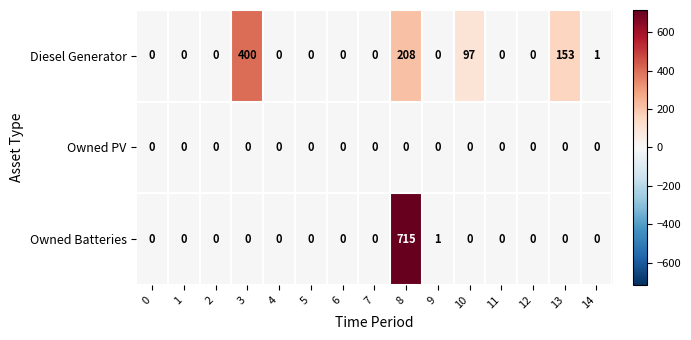

Which series has the largest total across all categories?

Diesel Generator